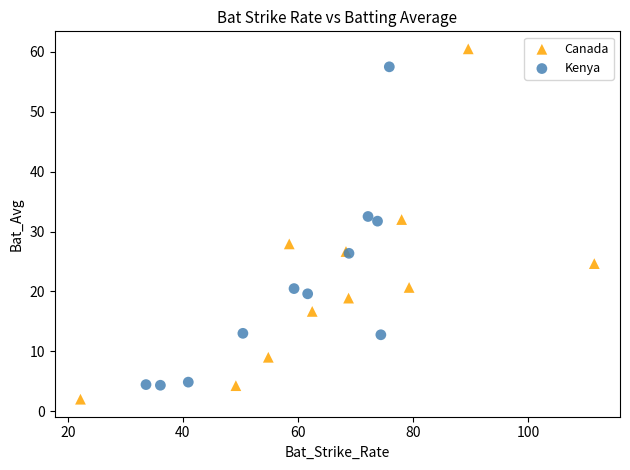

Which series reaches the maximum Y coordinate?

Canada